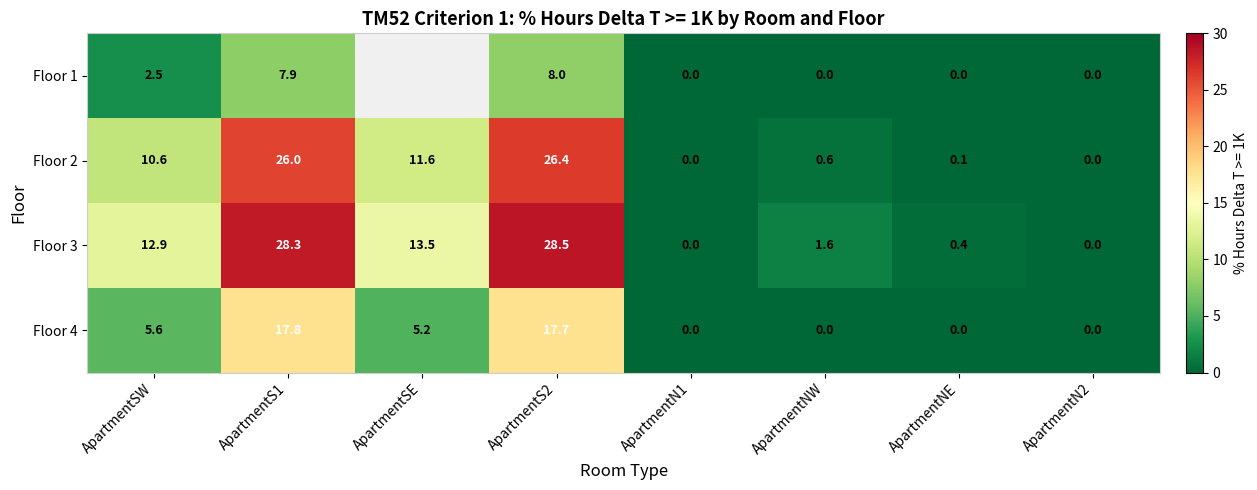

What is the sum of the Floor 3 values at ApartmentS1 and ApartmentN2?

28.3